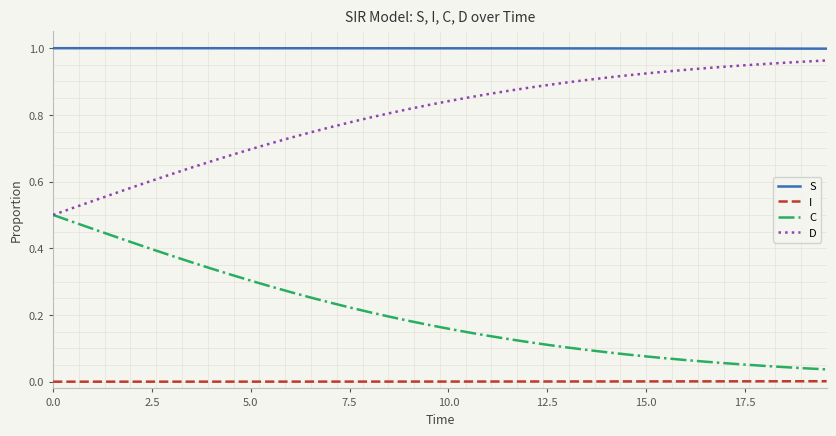

Which series has the largest total across all categories?

S